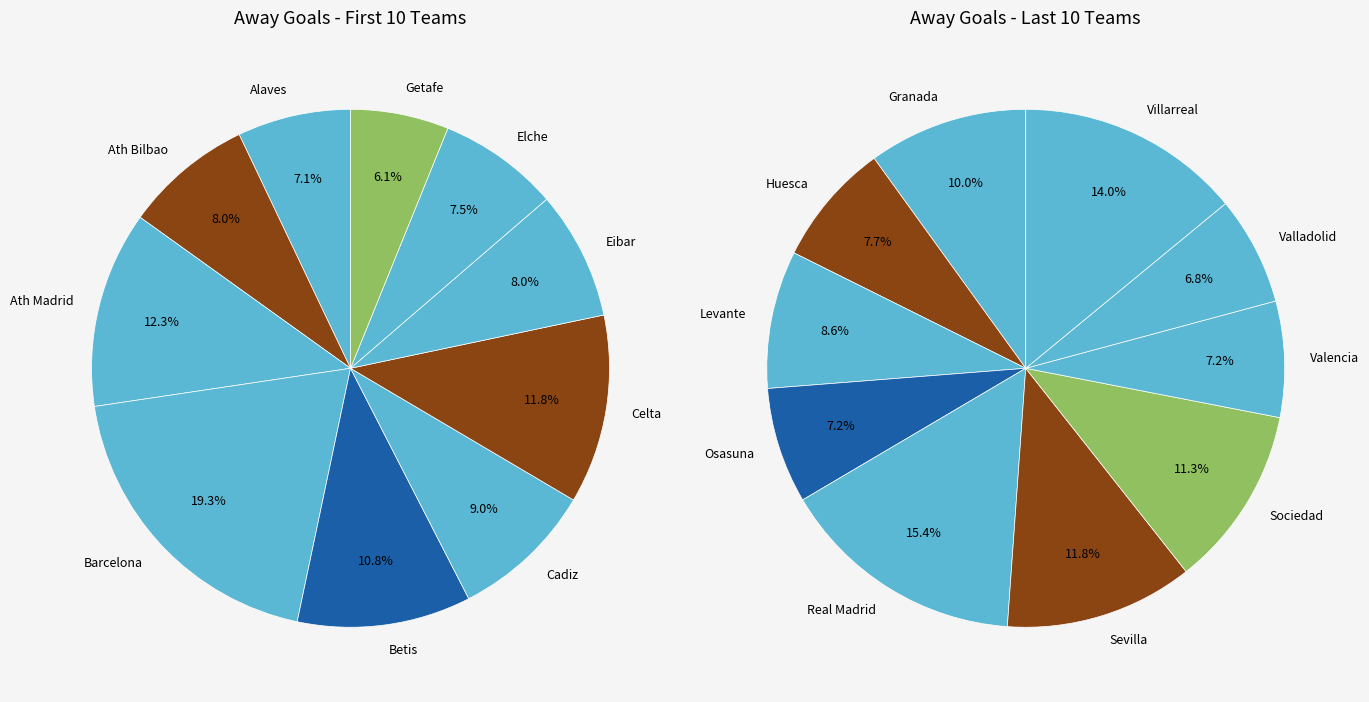

How many slices are in this pie chart?

20